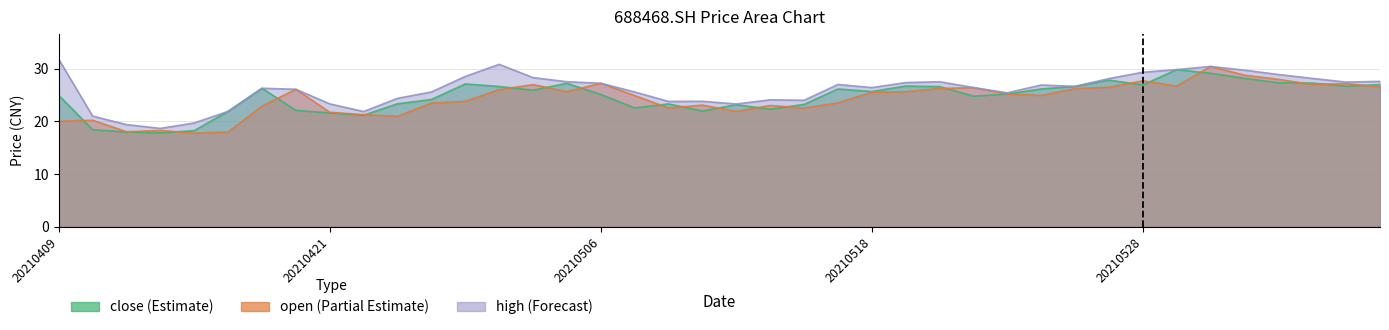

The value of close at 20210426 is 24.1. True or false?

True